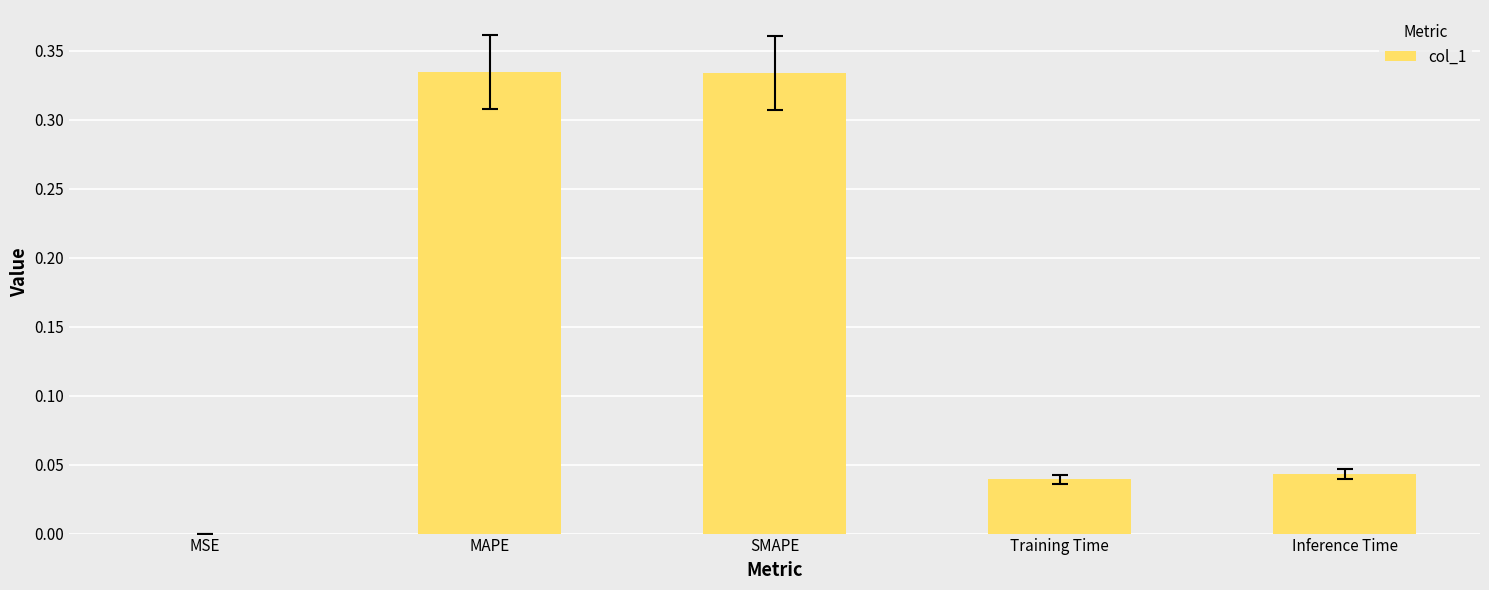

What is the sum of all values?

0.8